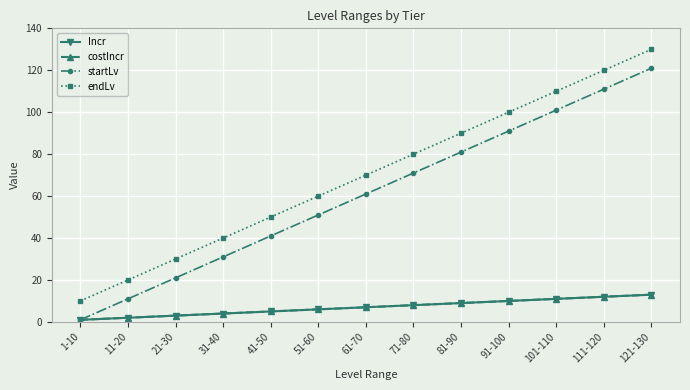

Where is costIncr nearest to the value 7?

61-70